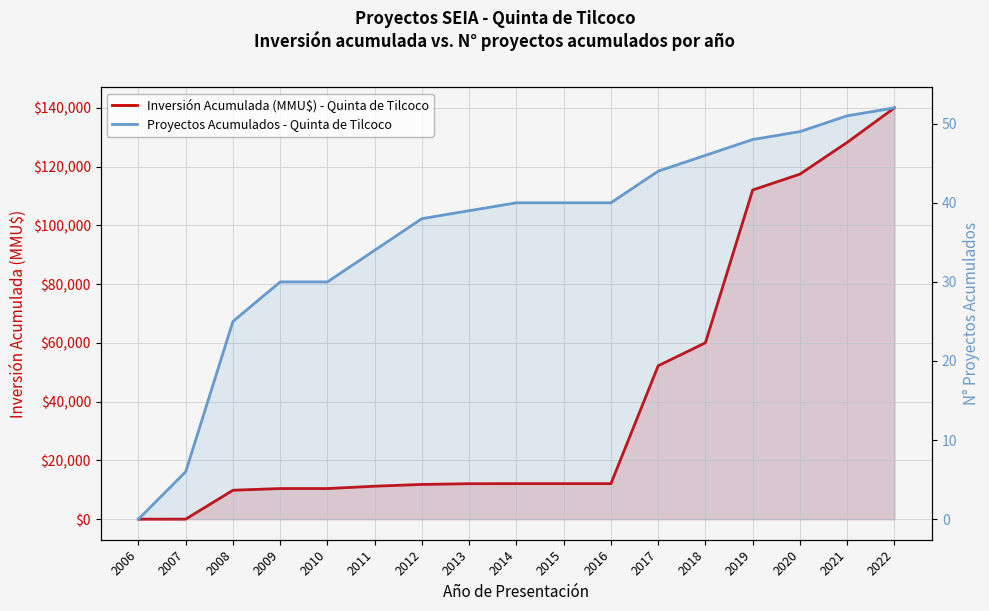

What is the sum of the Inversión Acumulada (MMU$) - Quinta de Tilcoco values at 2015 and 2009?

22512